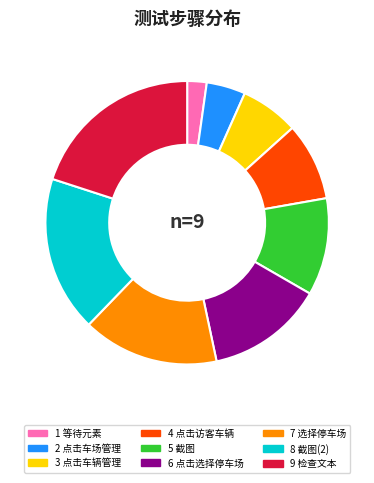

Is there any slice that represents more than half of the pie?

No